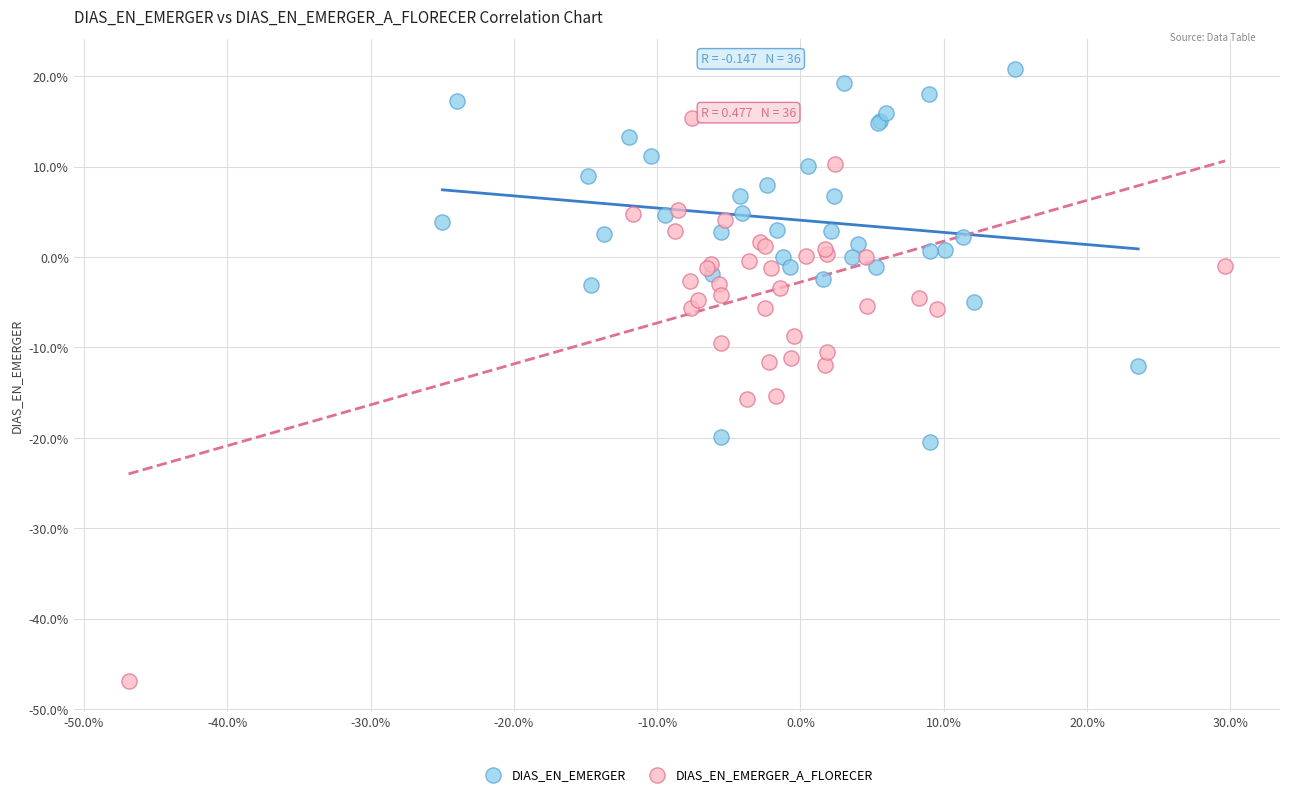

What are all the series names shown in the legend?

DIAS_EN_EMERGER, DIAS_EN_EMERGER_A_FLORECER